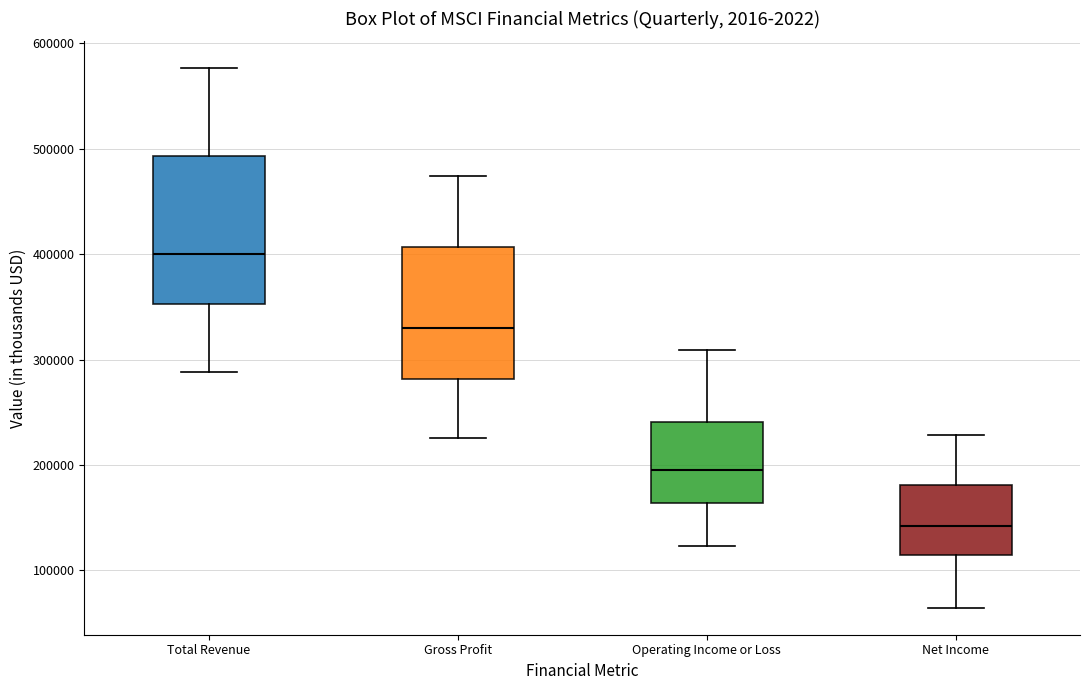

Which box has the lowest median line?

Net Income